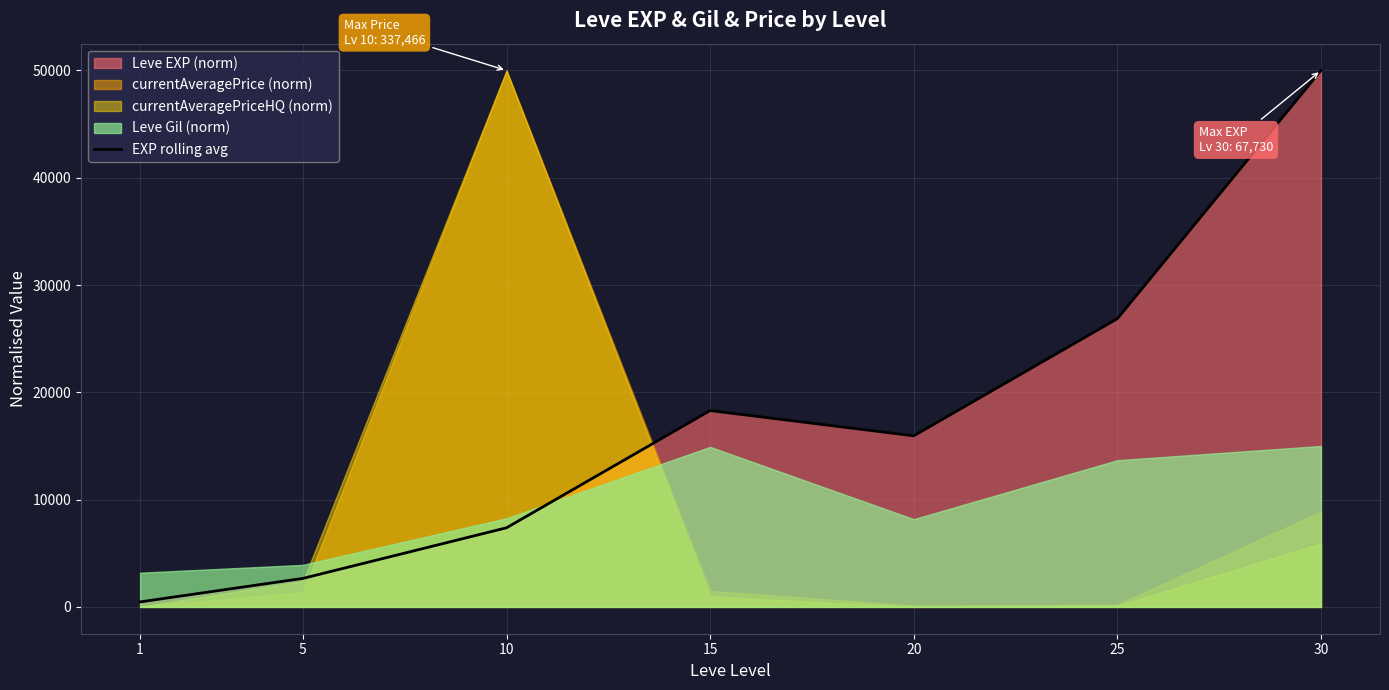

What is the value of the 1st point from the left?

465.1